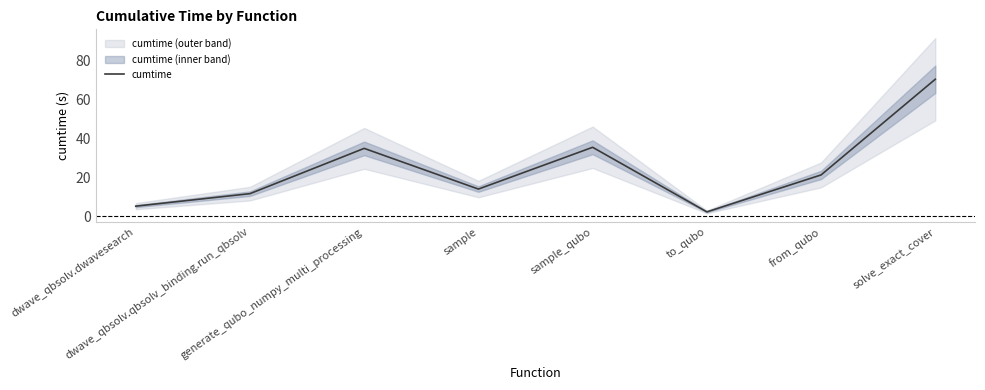

Rank the categories by value from highest to lowest.

solve_exact_cover, sample_qubo, generate_qubo_numpy_multi_processing, from_qubo, sample, dwave_qbsolv.qbsolv_binding.run_qbsolv, dwave_qbsolv.dwavesearch, to_qubo